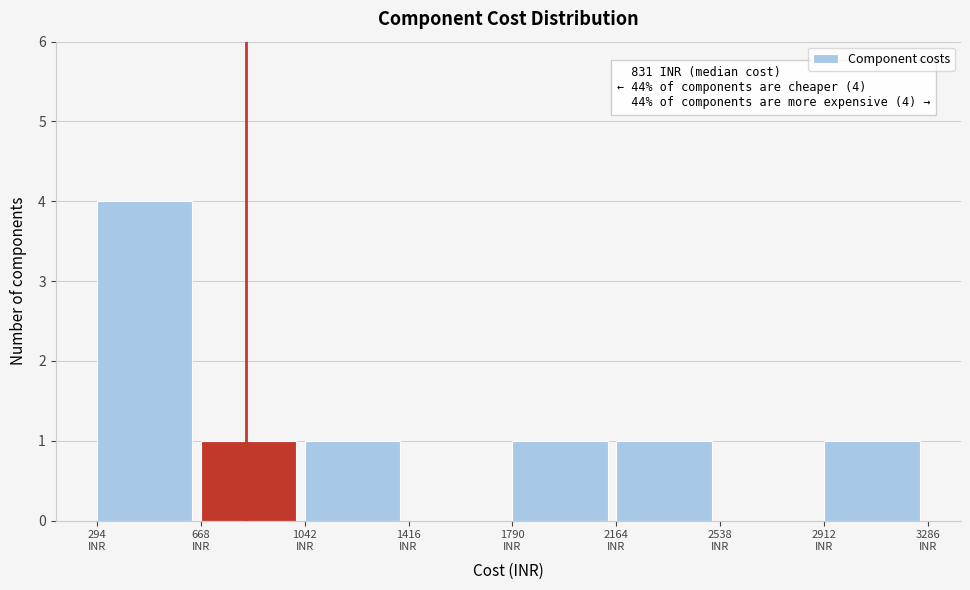

Over which range of the x-axis is the bar tallest?

300 to 650